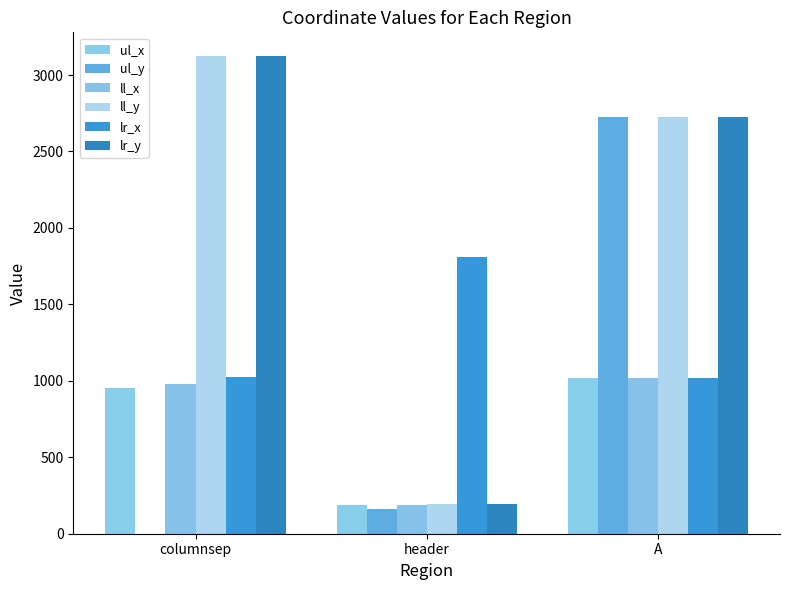

At which label does ll_y reach its minimum?

header